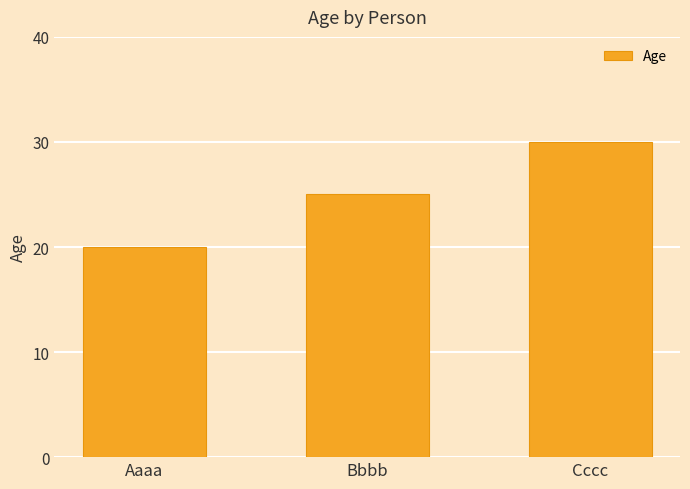

How many categories are shown in the chart?

3